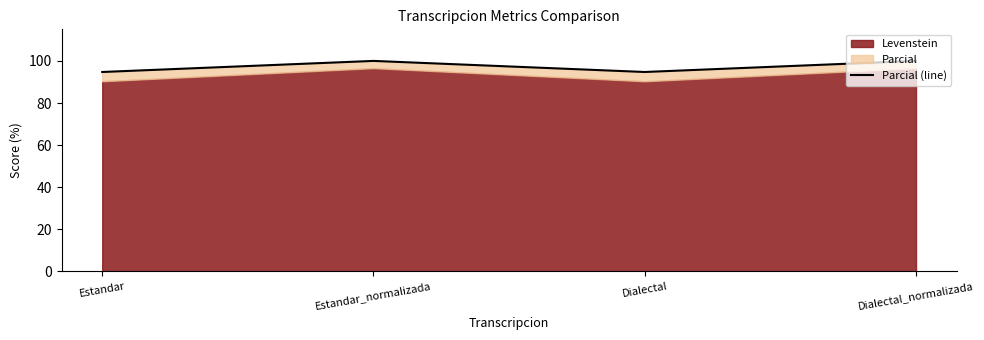

How many lines are shown in the chart?

1